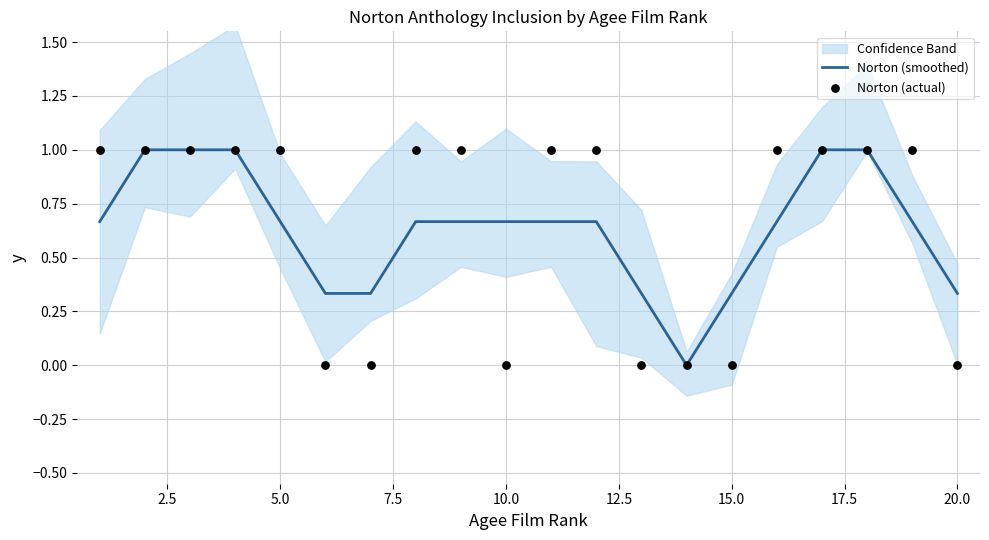

What are all the series names shown in the legend?

Norton (smoothed), Norton (actual)